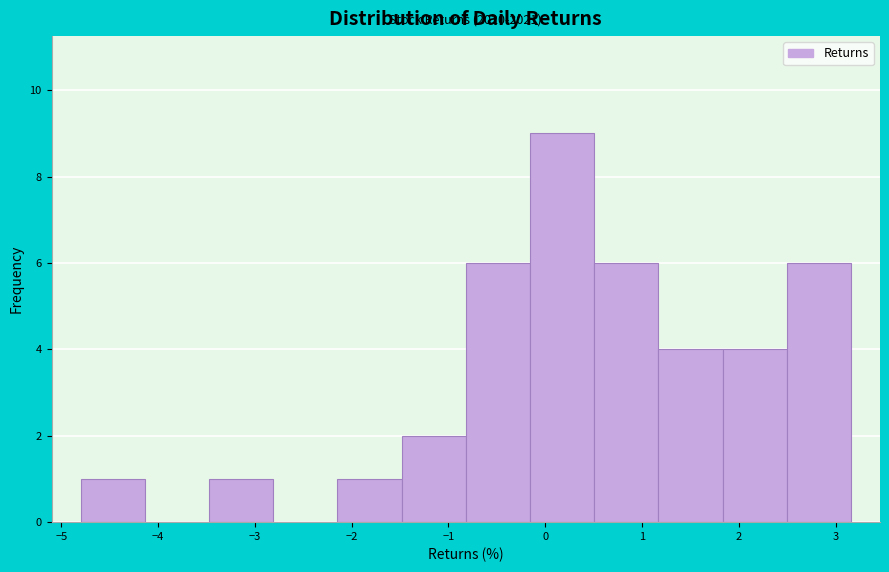

Which range on the x-axis has the tallest bar?

-0.2 to 0.5